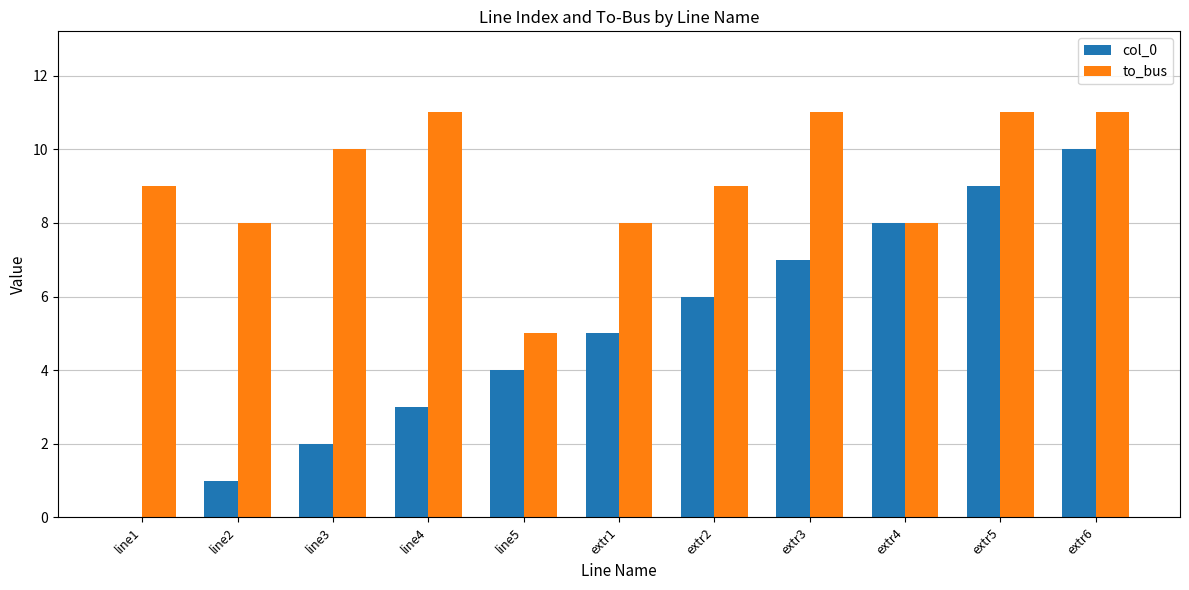

True or false: to_bus has a value of 3 at extr1.

False